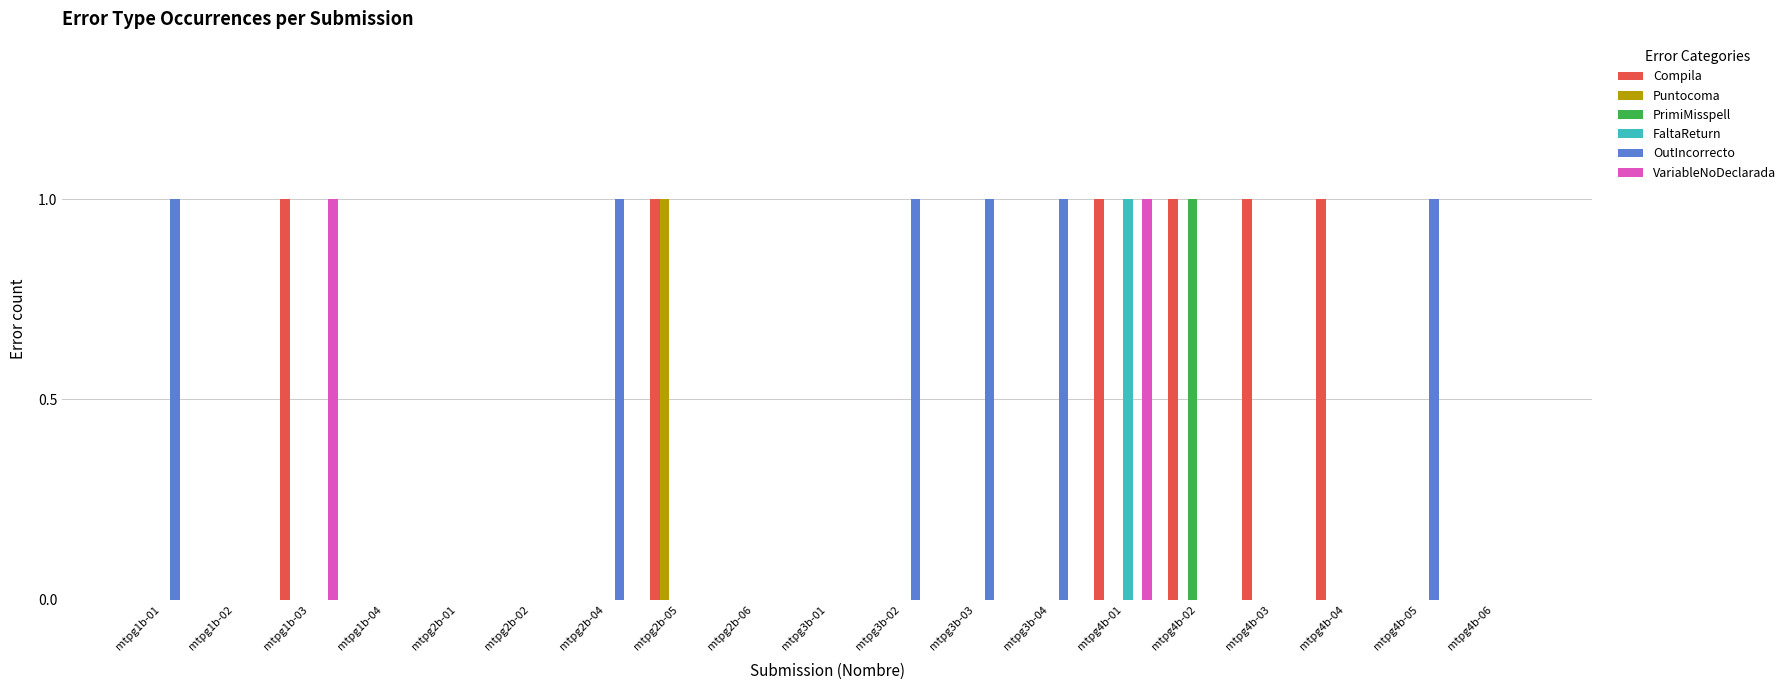

The PrimiMisspell series shows 1 at mtpg4b-01. True or false?

False